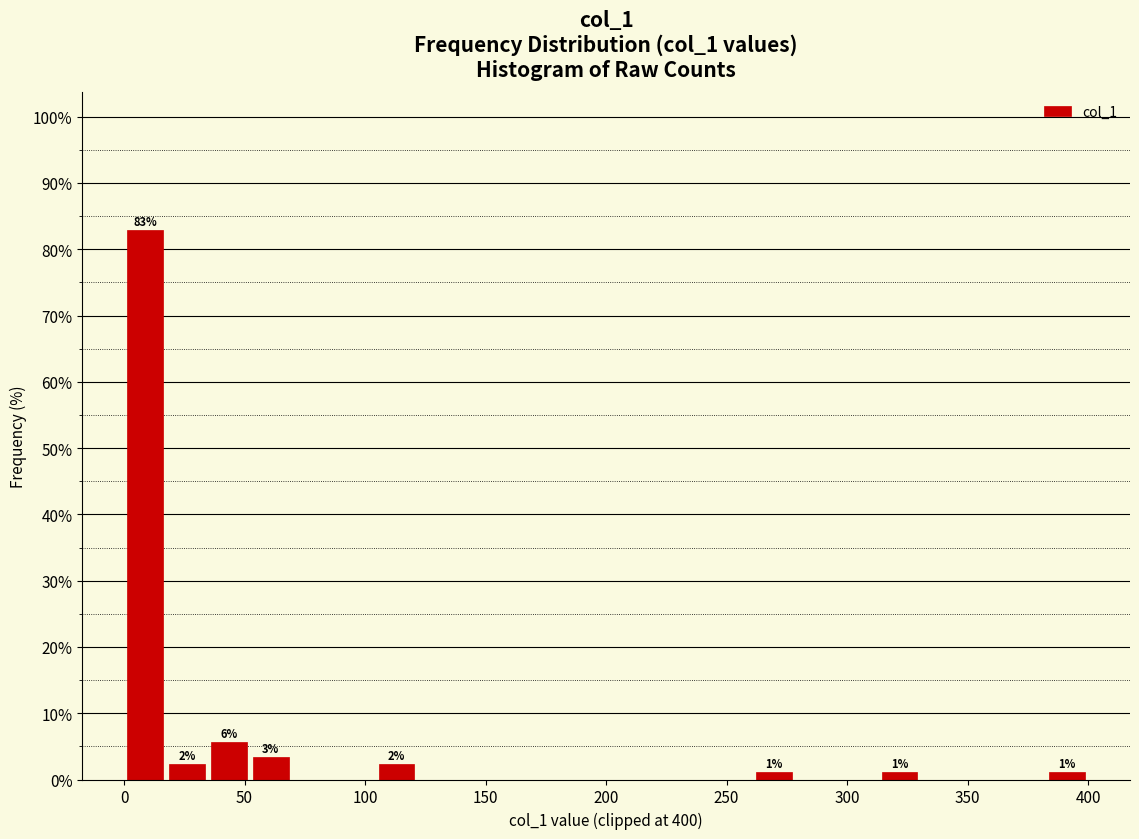

Around what value on the x-axis is the tallest bar? Give the approximate position of its centre, as read against the axis.

10